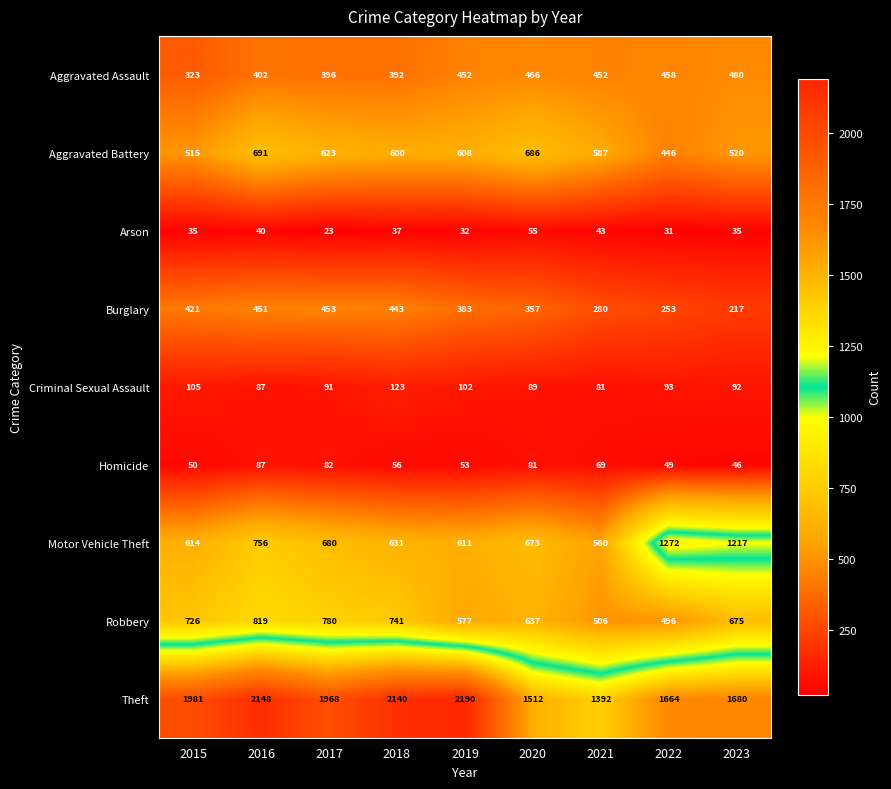

What is the spread (max minus min) of values at 2019?

2158